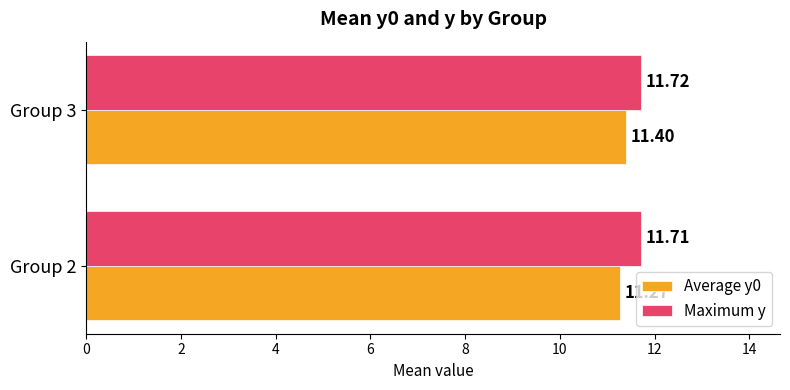

List the series in order of their peak value, lowest first.

Average y0, Maximum y